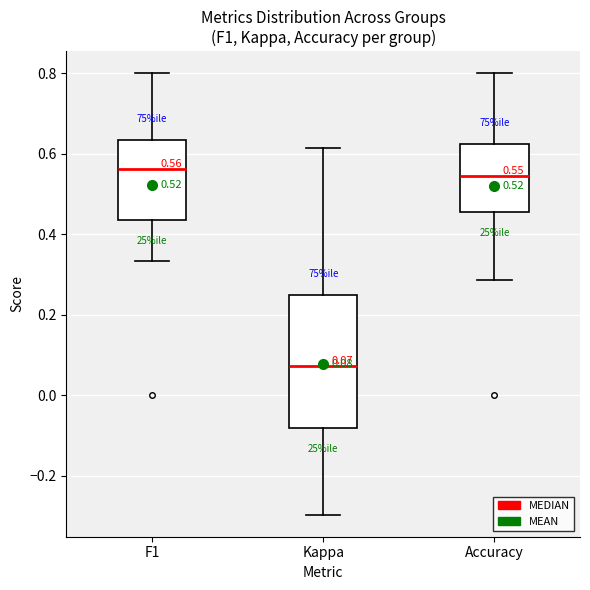

Comparing the boxes themselves (not the whiskers), which one is the tallest?

Kappa